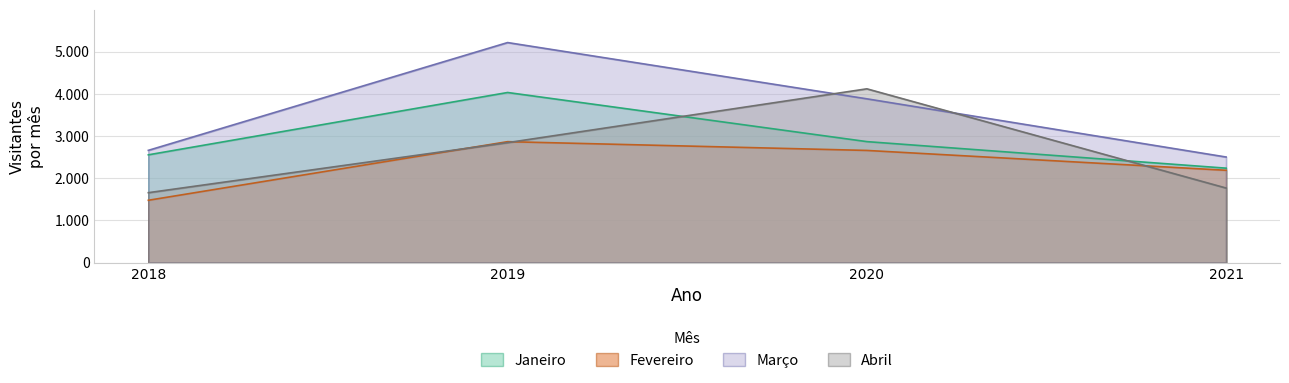

What is the total value across all series at 2019?

14950